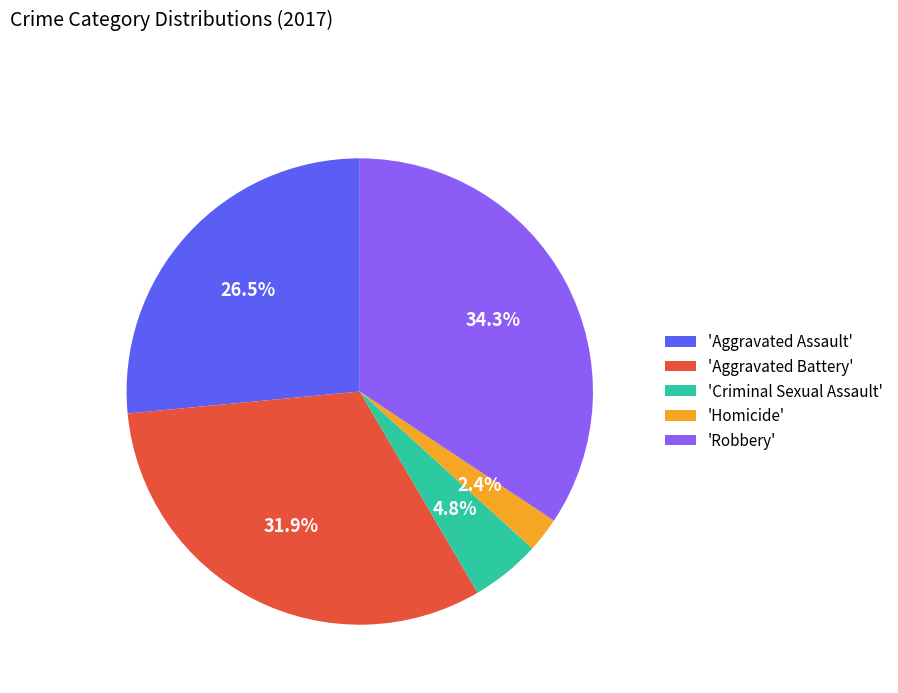

Does 'Robbery' account for over 50% of the chart?

No